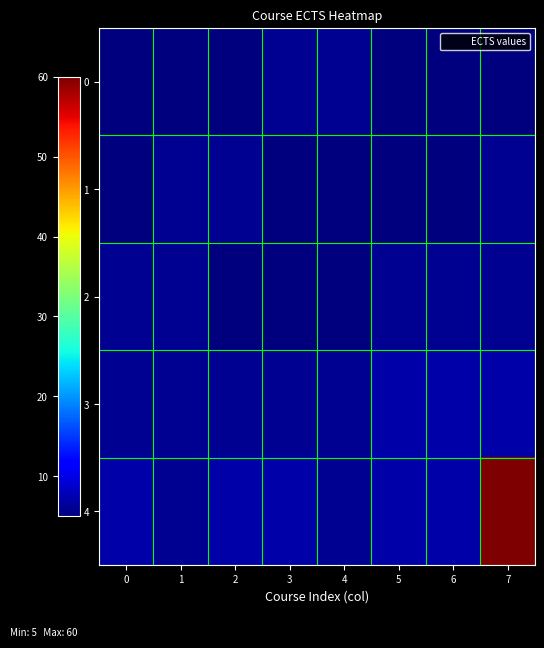

What is the total value across all series at 6?

30